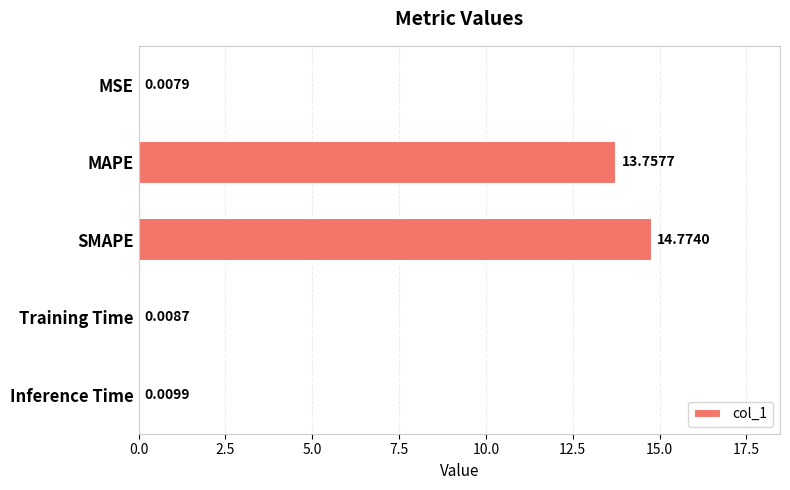

What is the change in value from SMAPE to Inference Time?

-14.8